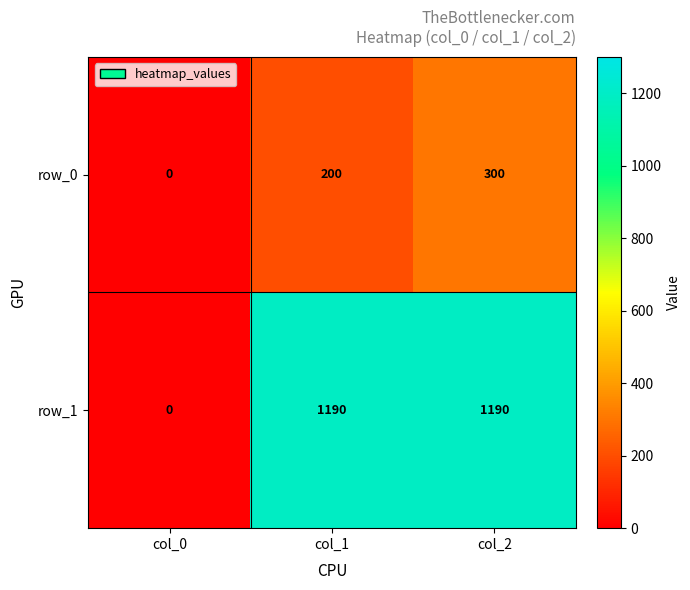

Which series has the largest range (max minus min)?

row_1